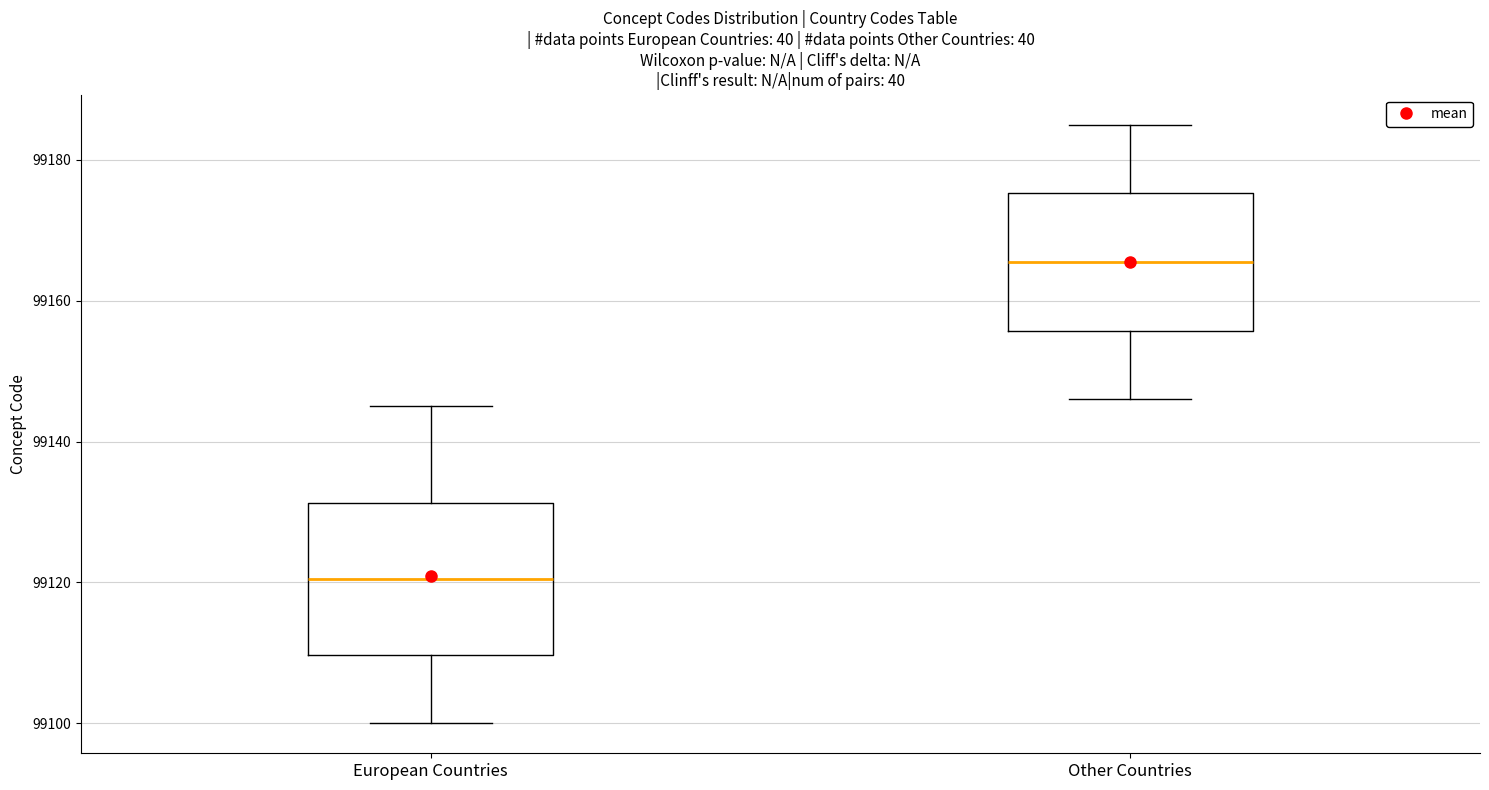

Which box has the lowest median line?

European Countries